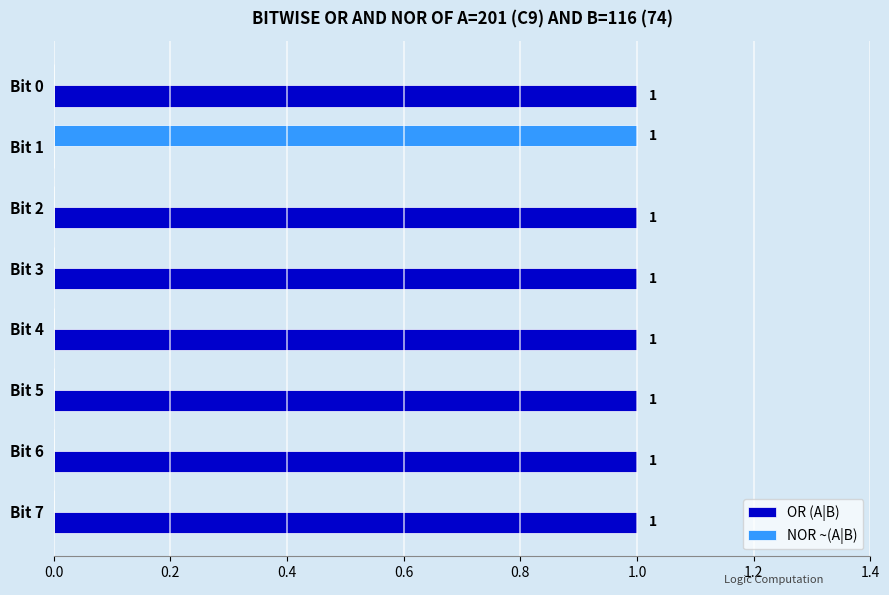

What are all the series names shown in the legend?

OR (A|B), NOR ~(A|B)